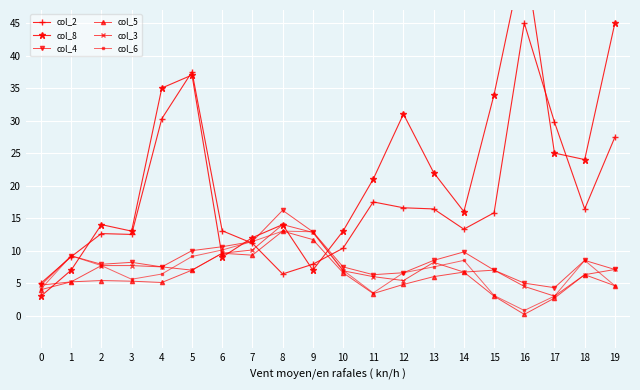

True or false: col_4 and col_3 intersect in this chart.

False